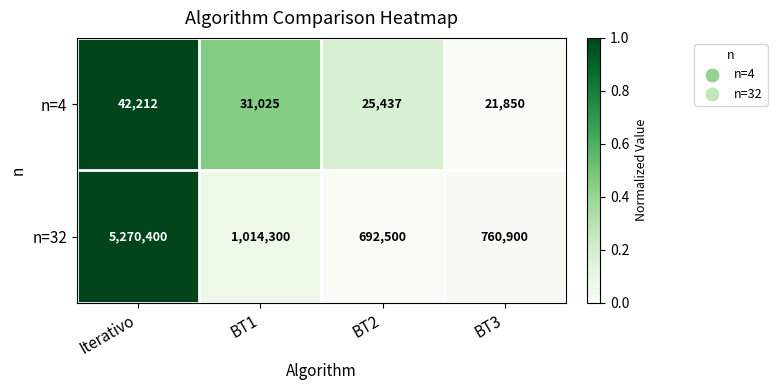

Between BT1 and BT3, which series saw the biggest shift?

n=32